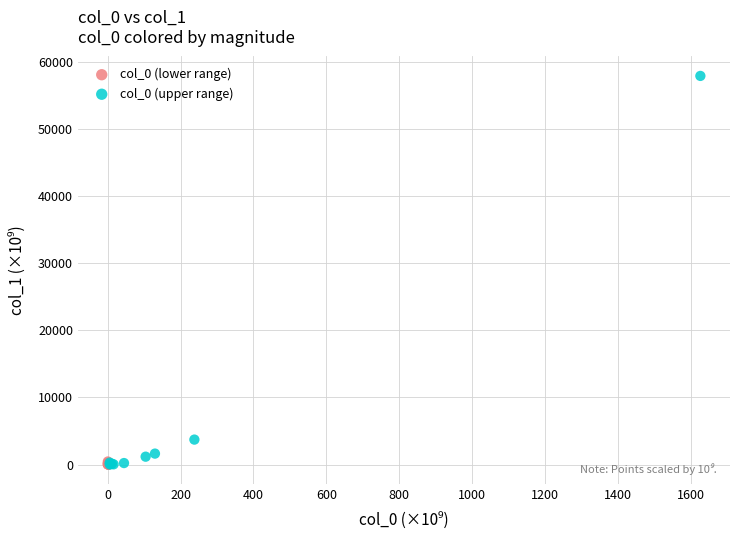

Which series reaches the maximum Y coordinate?

col_0 (upper range)